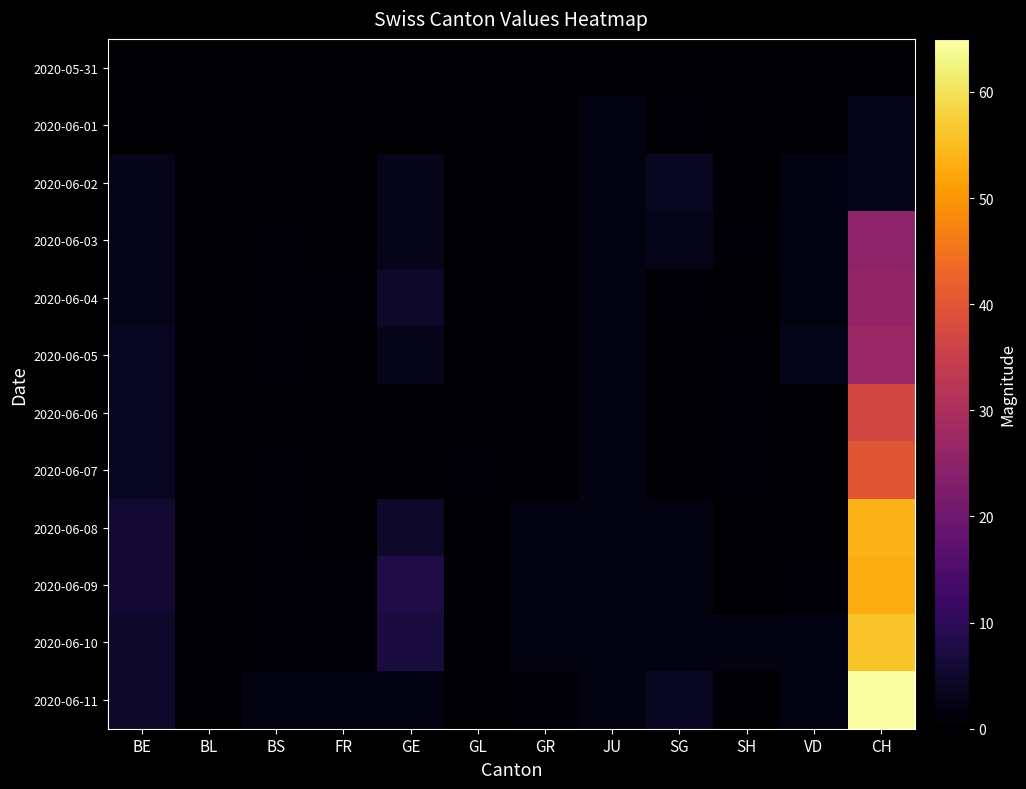

Reading left to right, what are all the values shown in this chart?

2020-05-31: BE=0	BL=0	BS=0	FR=0	GE=0	GL=0	GR=0	JU=0	SG=0	SH=0	VD=0	CH=0
2020-06-01: BE=0	BL=0	BS=0	FR=0	GE=0	GL=0	GR=0	JU=2	SG=1	SH=0	VD=0	CH=3
2020-06-02: BE=3	BL=0	BS=0	FR=0	GE=3	GL=0	GR=0	JU=2	SG=4	SH=0	VD=2	CH=3
2020-06-03: BE=3	BL=0	BS=1	FR=0	GE=3	GL=0	GR=0	JU=2	SG=3	SH=1	VD=2	CH=25
2020-06-04: BE=3	BL=0	BS=1	FR=1	GE=5	GL=0	GR=0	JU=2	SG=1	SH=0	VD=2	CH=26
2020-06-05: BE=4	BL=0	BS=1	FR=0	GE=3	GL=0	GR=0	JU=2	SG=0	SH=1	VD=3	CH=27
2020-06-06: BE=4	BL=0	BS=0	FR=0	GE=0	GL=0	GR=0	JU=2	SG=0	SH=1	VD=0	CH=37
2020-06-07: BE=4	BL=0	BS=1	FR=0	GE=0	GL=1	GR=0	JU=2	SG=0	SH=1	VD=0	CH=40
2020-06-08: BE=6	BL=0	BS=1	FR=0	GE=5	GL=0	GR=2	JU=2	SG=2	SH=0	VD=0	CH=54
2020-06-09: BE=6	BL=0	BS=1	FR=1	GE=8	GL=0	GR=2	JU=2	SG=2	SH=0	VD=1	CH=53
2020-06-10: BE=5	BL=0	BS=1	FR=1	GE=7	GL=0	GR=2	JU=2	SG=2	SH=2	VD=2	CH=56
2020-06-11: BE=5	BL=0	BS=2	FR=2	GE=2	GL=0	GR=1	JU=2	SG=4	SH=0	VD=2	CH=65